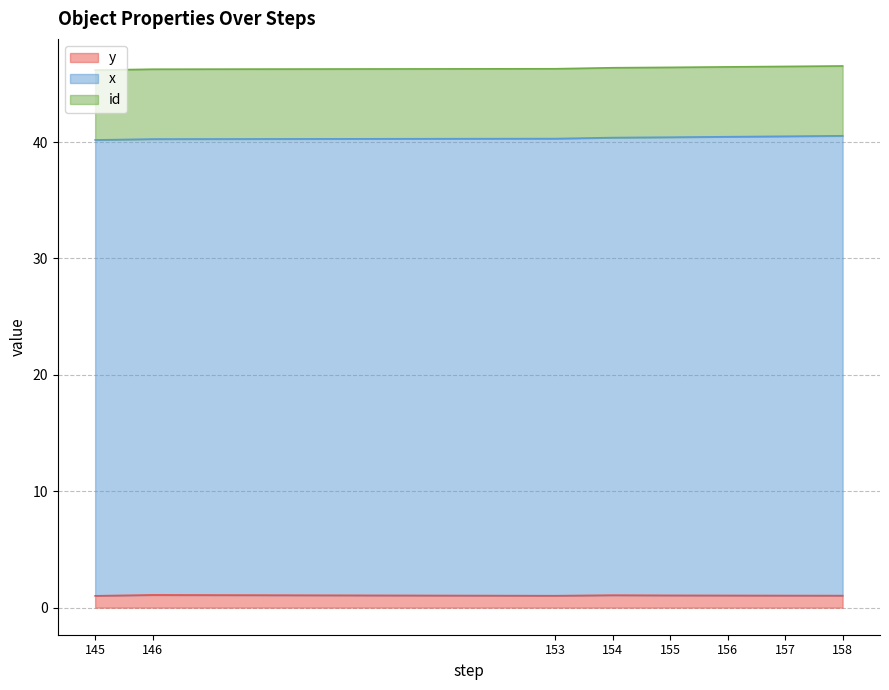

What is the average value of the id series?

6.0